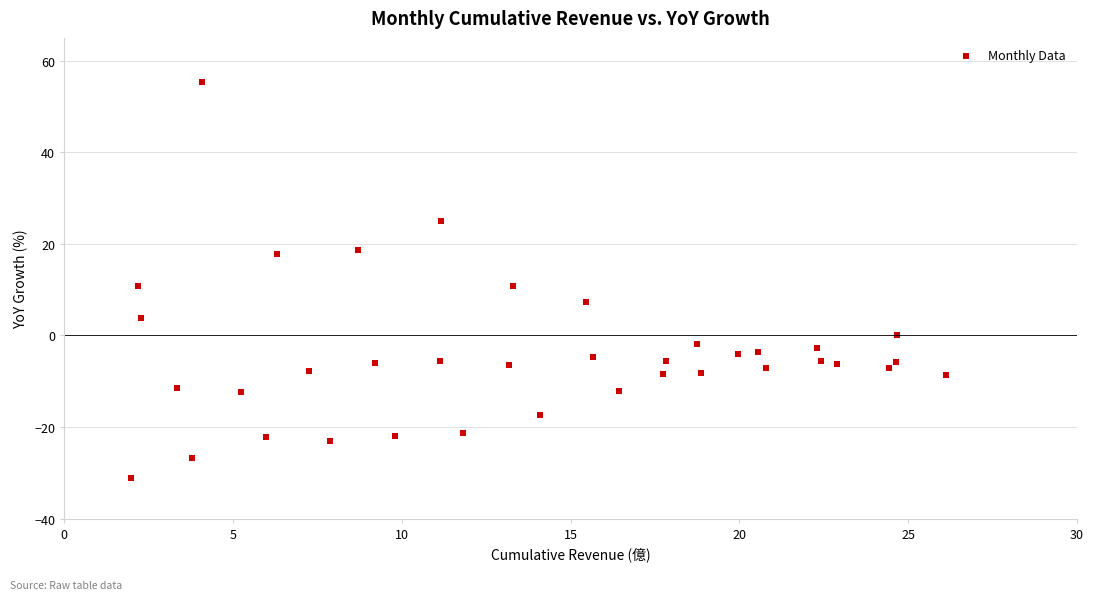

What is the range of X values (max minus min)?

24.1